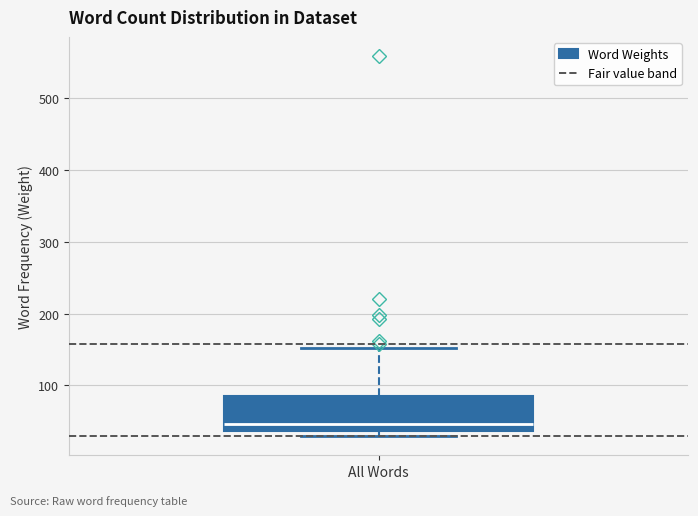

Read this box plot against the y-axis: the position of the median line, the range covered by the box, and the ends of both whiskers. The values are not printed on the chart, so give them approximately, as read against the axis.

median 50, box 40 to 80, whiskers 30 to 150